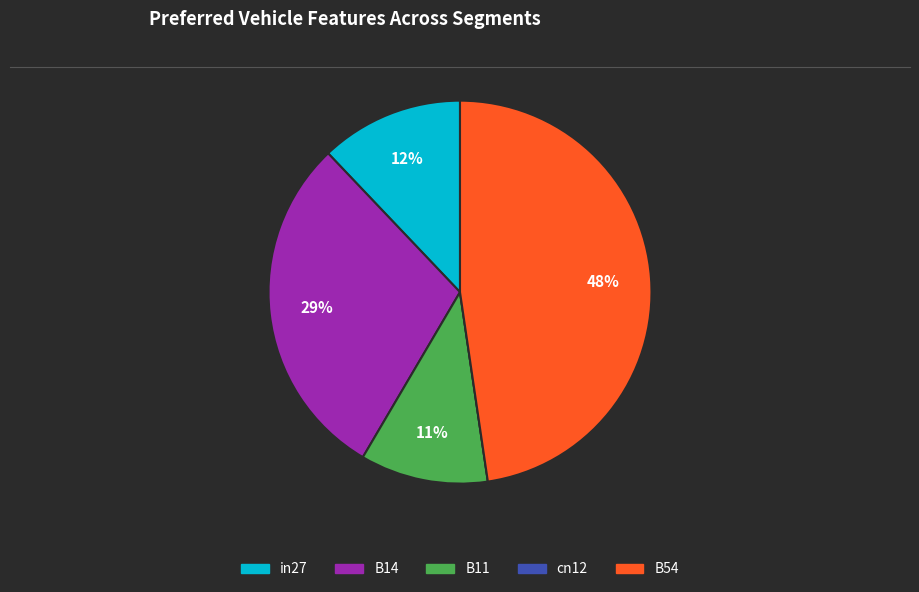

Is the sum of B14 and B11 greater than half?

No